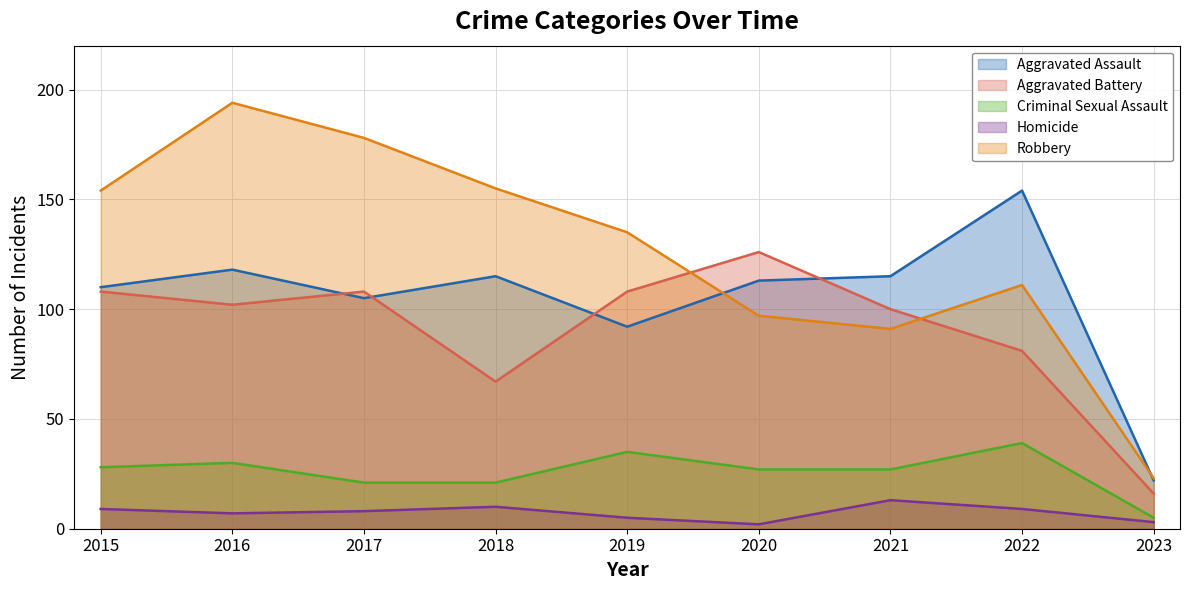

What is the maximum value for Aggravated Battery?

126